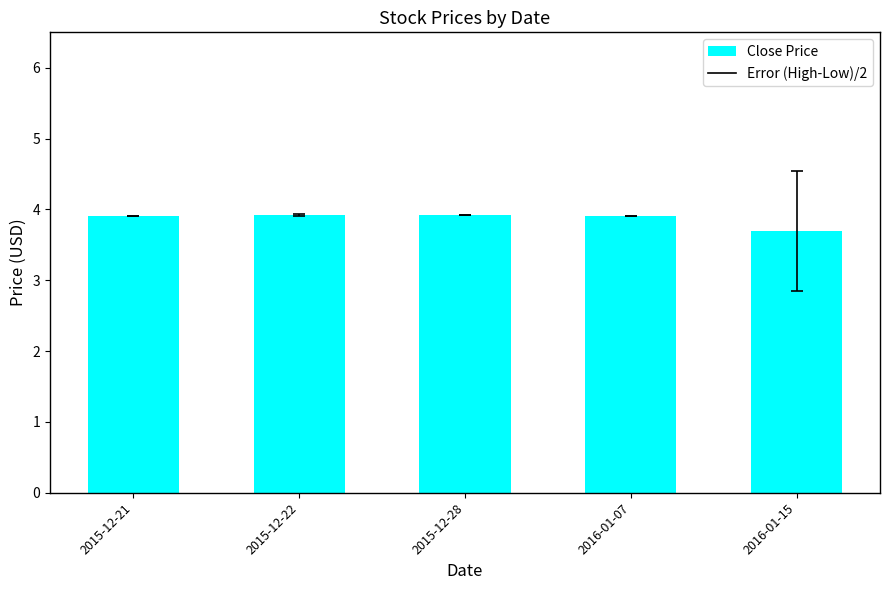

What is the sum of the values at 2015-12-21 and 2016-01-07?

7.8